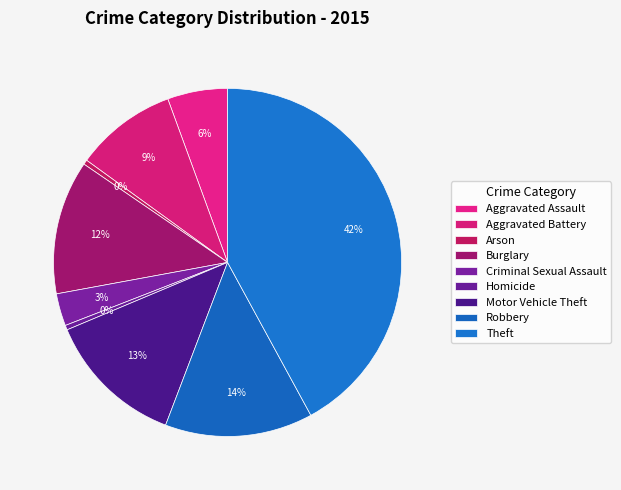

What is the largest slice in the pie chart?

Theft